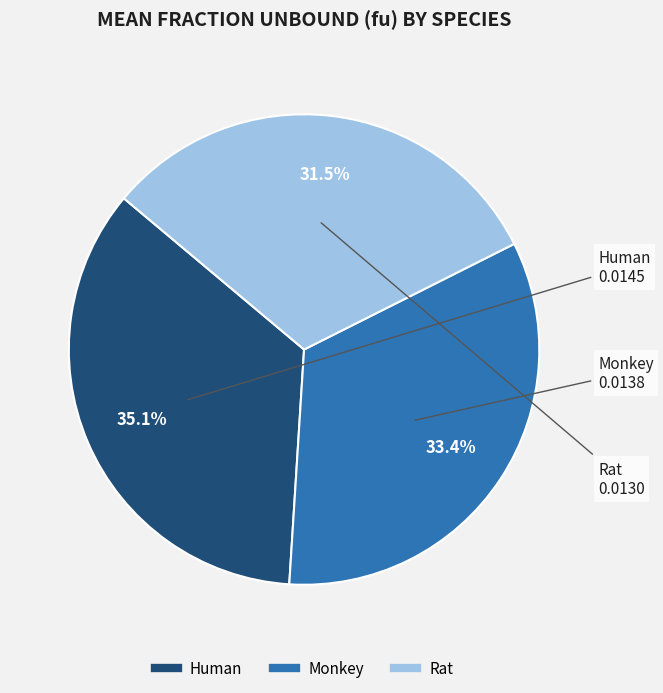

How many slices are in this pie chart?

3